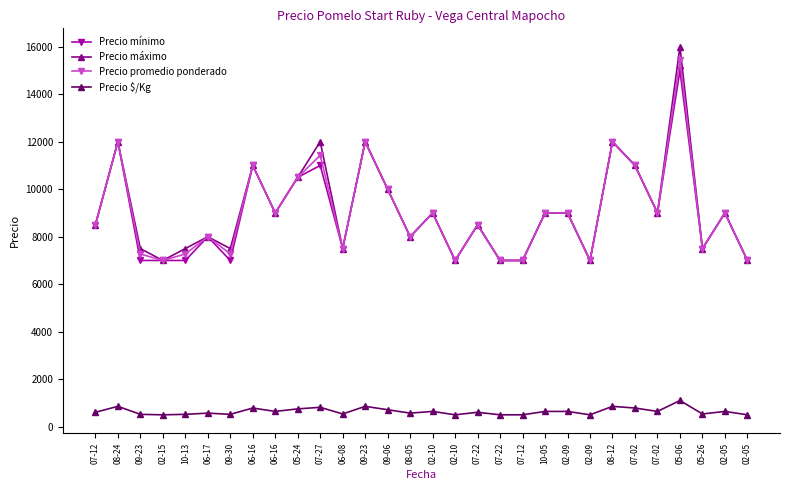

Where is the first local maximum for Precio promedio ponderado?

08-24